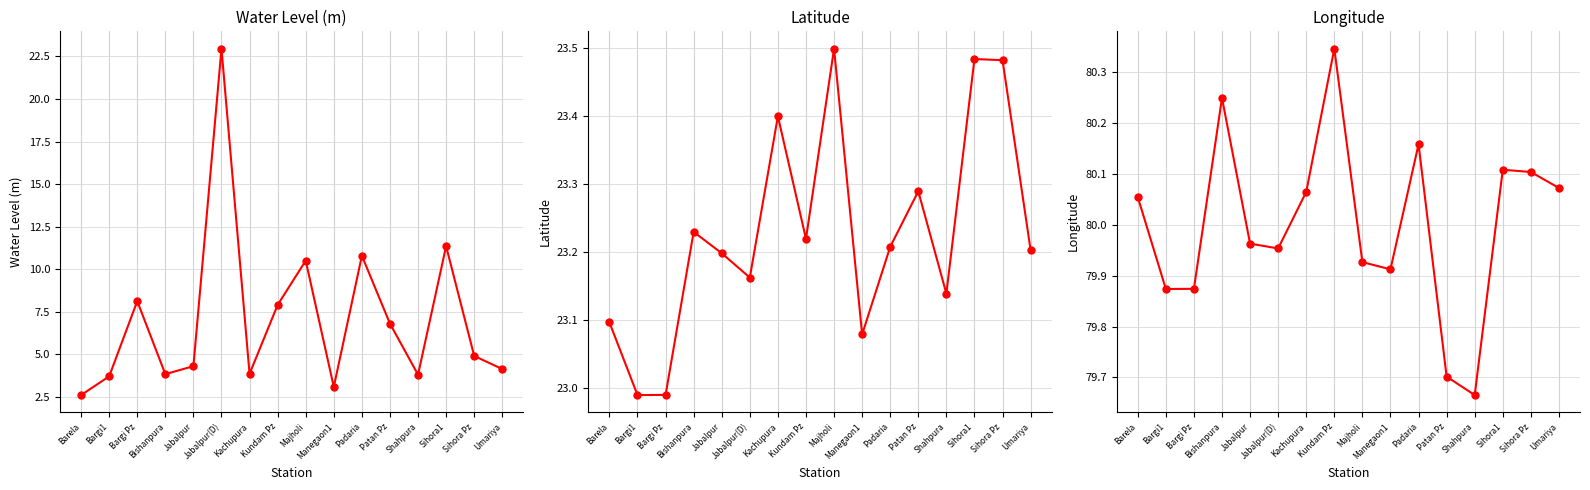

List the series in order of their overall mean, lowest first.

Water Level (m), Latitude, Longitude